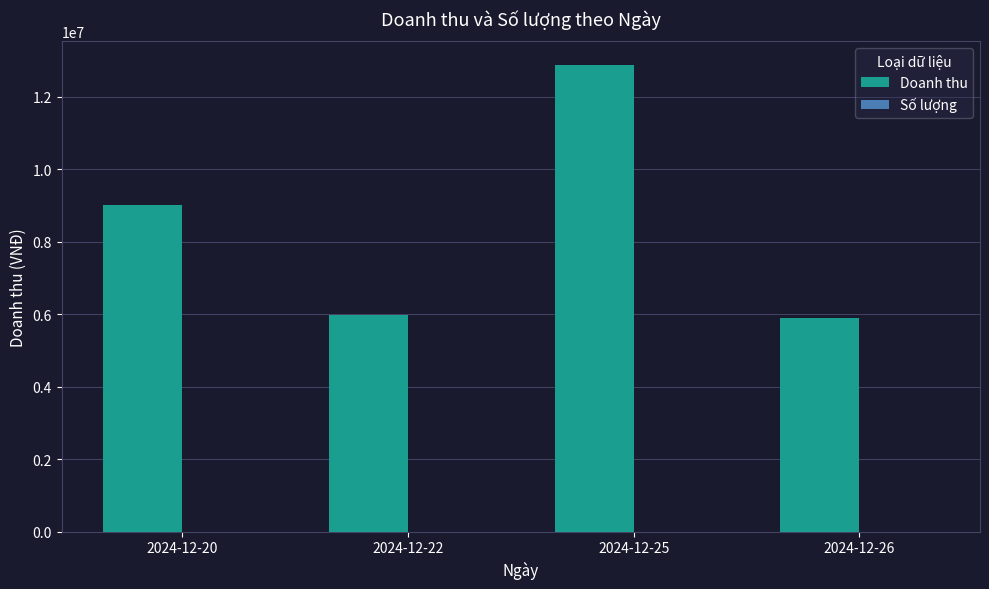

At which category is the sum across all series the highest?

2024-12-25